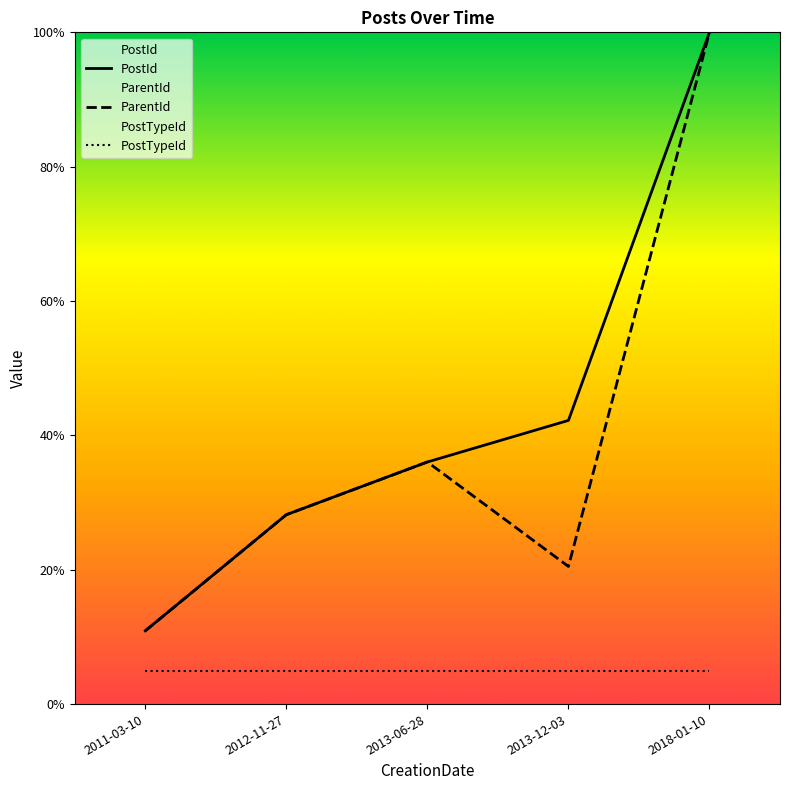

What is the sum of the PostId values at 2012-11-27 and 2013-12-03?

0.7